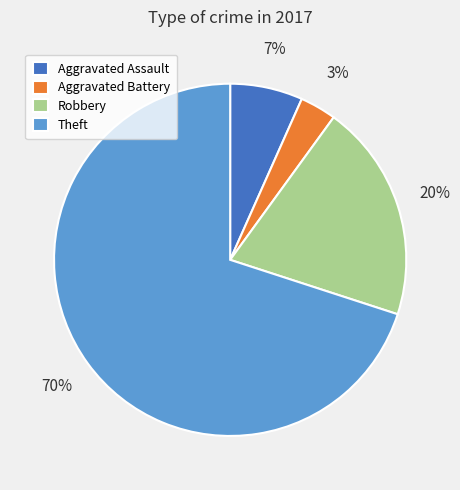

To the nearest percent, what is the combined percentage of Aggravated Battery and Theft?

73%